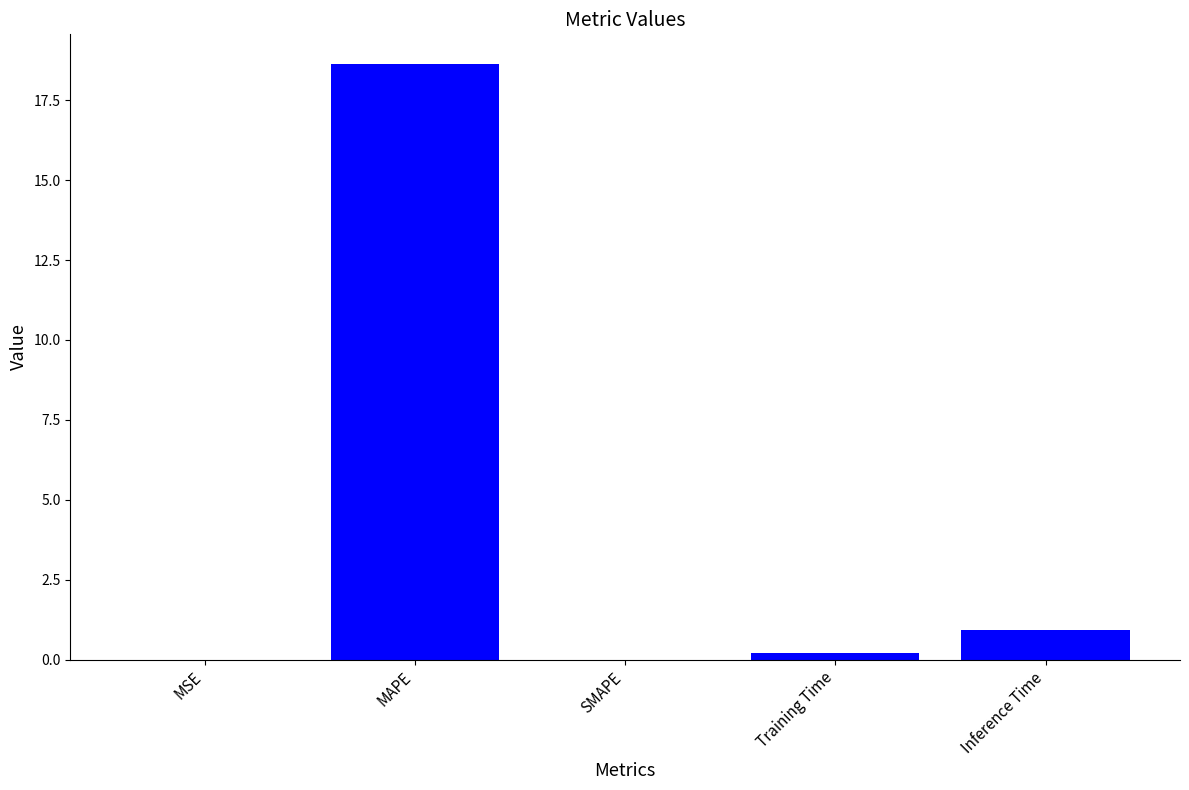

What is the sum of all values?

19.8